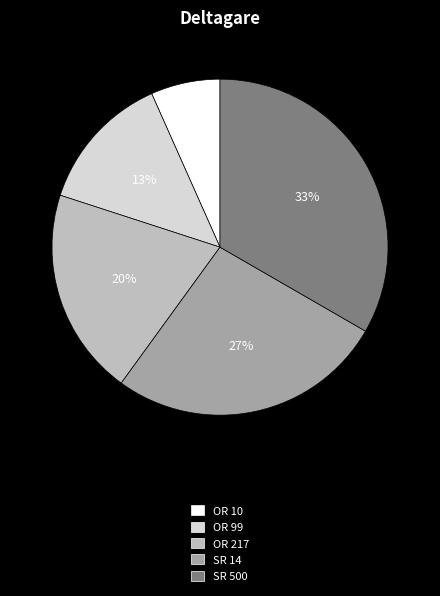

Is SR 500 the majority of the pie?

No